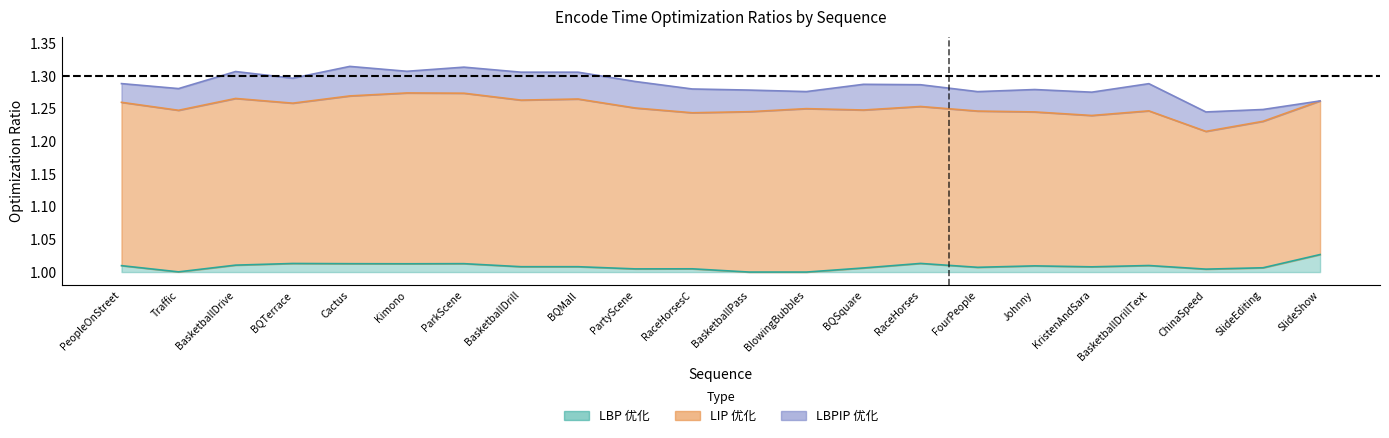

True or false: LBP 优化 and LBPIP 优化 intersect in this chart.

False